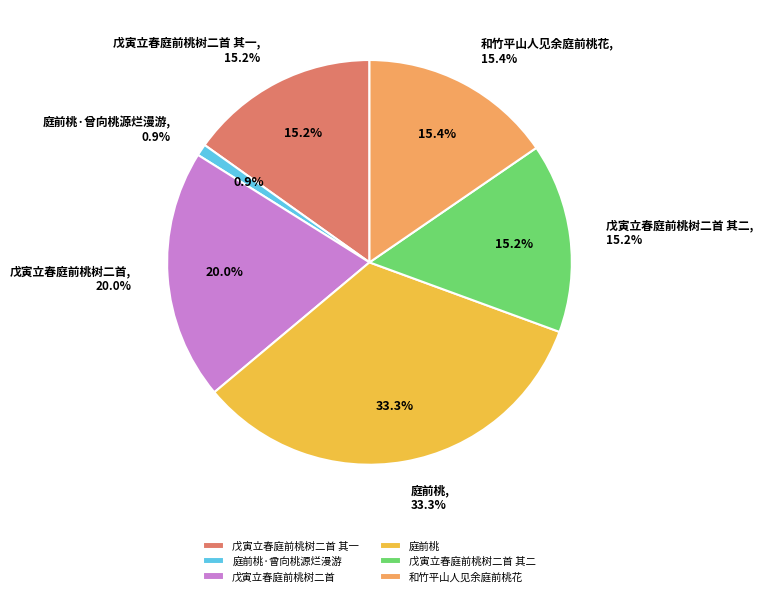

Rank the categories by value from lowest to highest.

庭前桃·曾向桃源烂漫游, 戊寅立春庭前桃树二首 其一, 戊寅立春庭前桃树二首 其二, 和竹平山人见余庭前桃花, 戊寅立春庭前桃树二首, 庭前桃